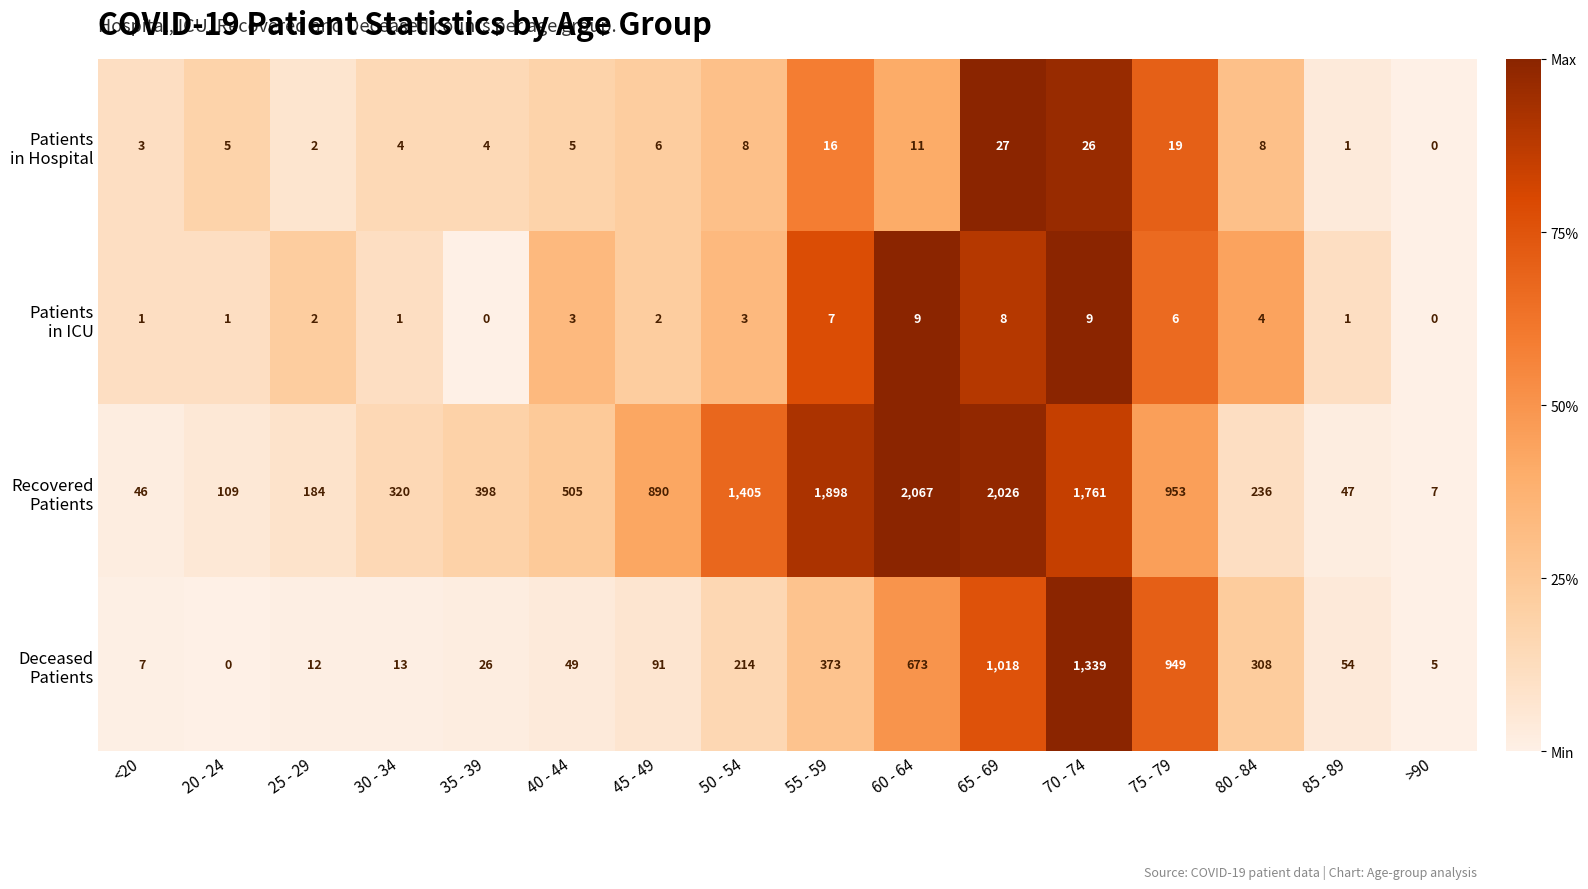

What is the difference between the highest and lowest values at 80 - 84?

304